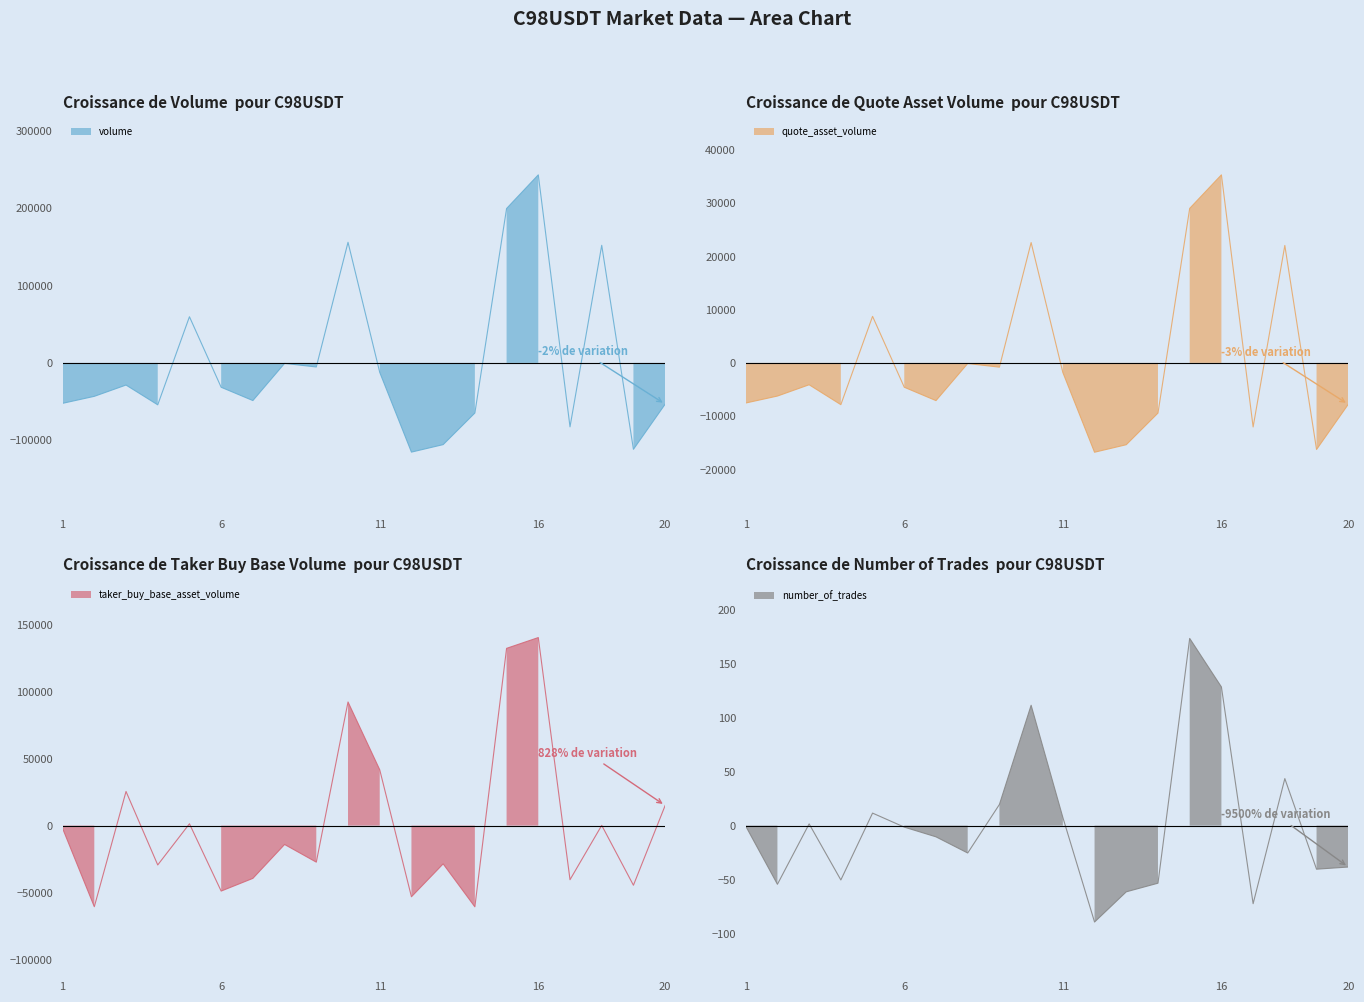

What are all the series names shown in the legend?

volume, quote_asset_volume, taker_buy_base_asset_volume, number_of_trades